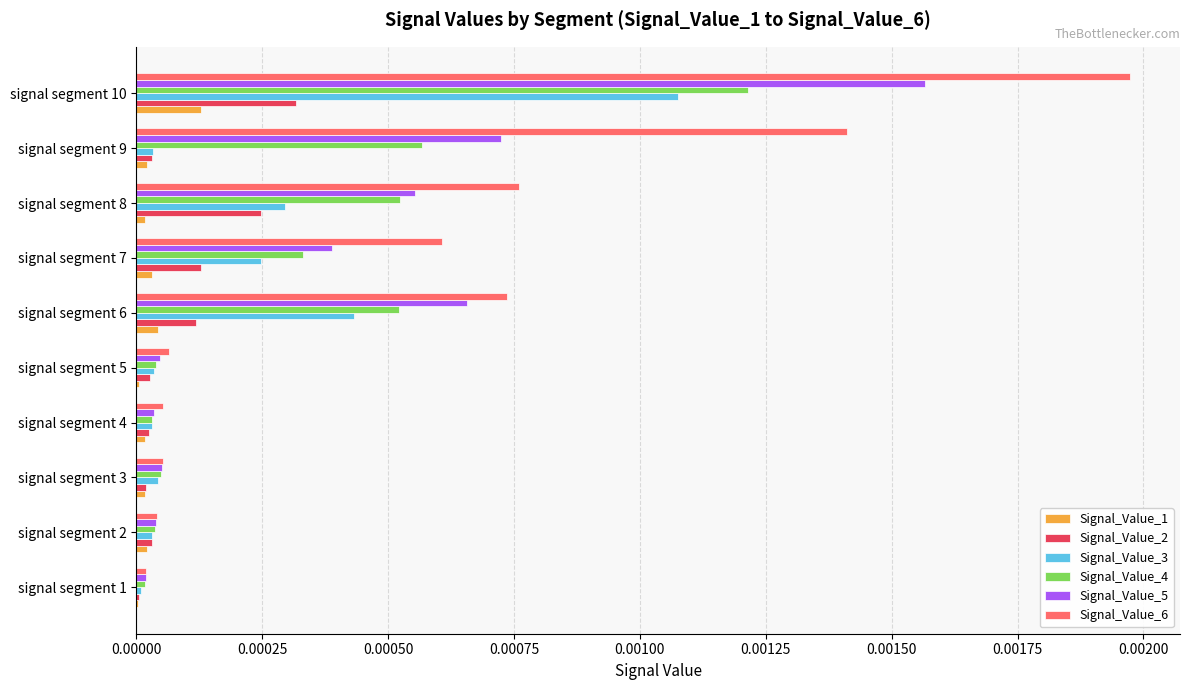

The Signal_Value_2 series shows 0.0 at signal segment 6. True or false?

True